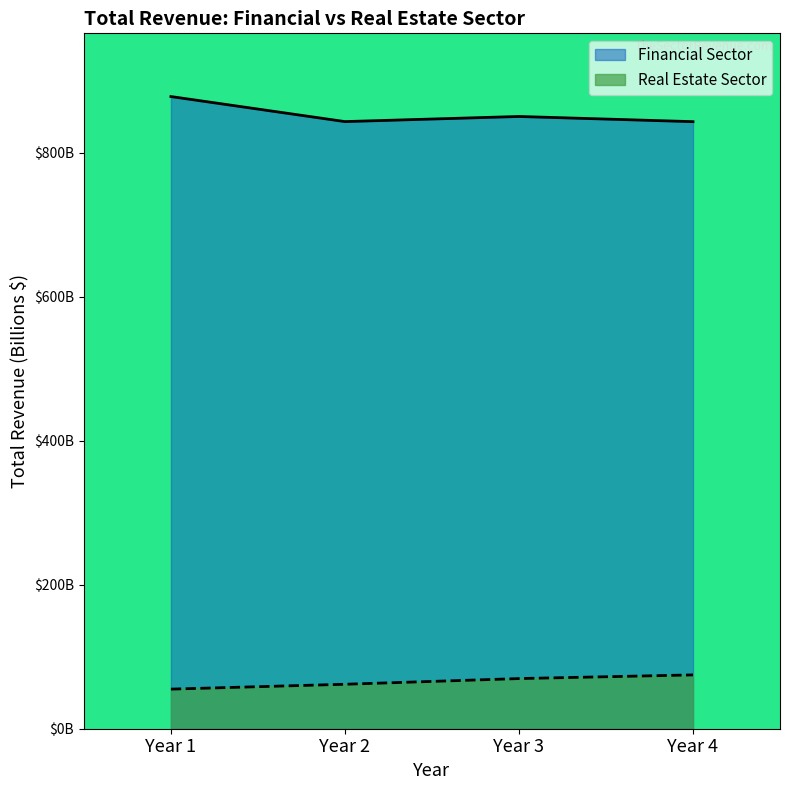

Between Year 2 and Year 3, which series saw the biggest shift?

Real Estate Sector